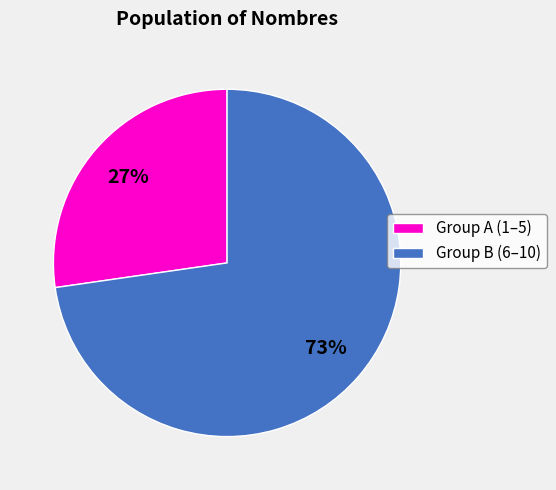

What percentage is the Group A (1–5) slice, to the nearest percent?

27%